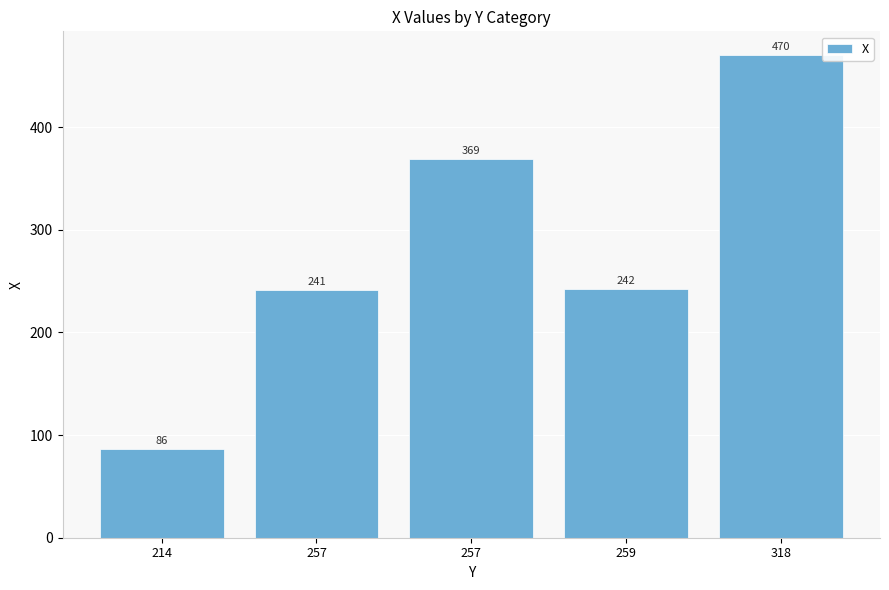

What is the sum of all values?

1408